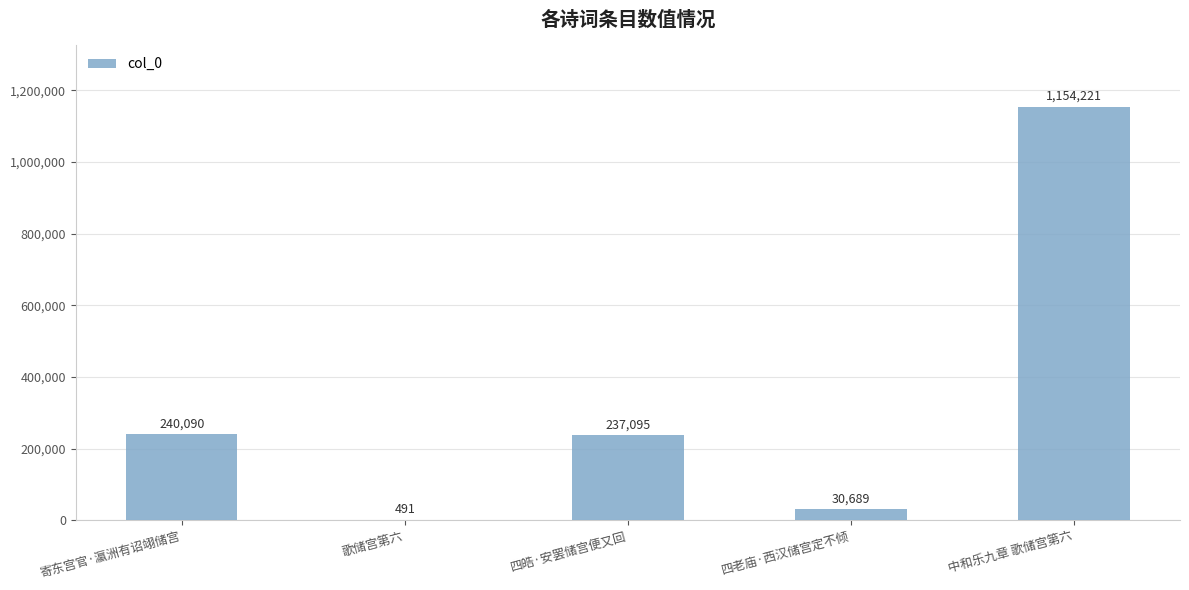

Which has a higher value, 四皓·安罢储宫便又回 or 歌储宫第六?

四皓·安罢储宫便又回